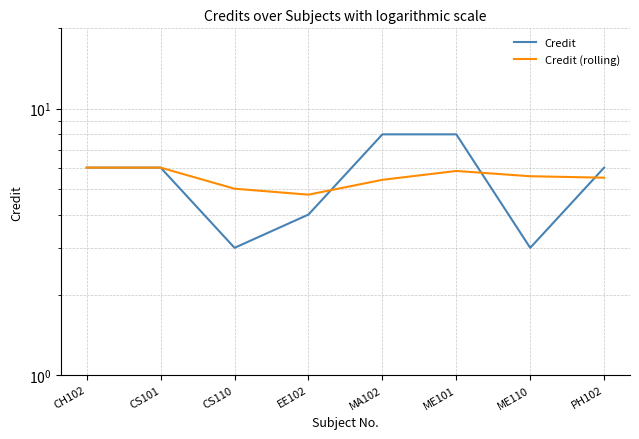

Where is the first local minimum for Credit (rolling)?

EE102